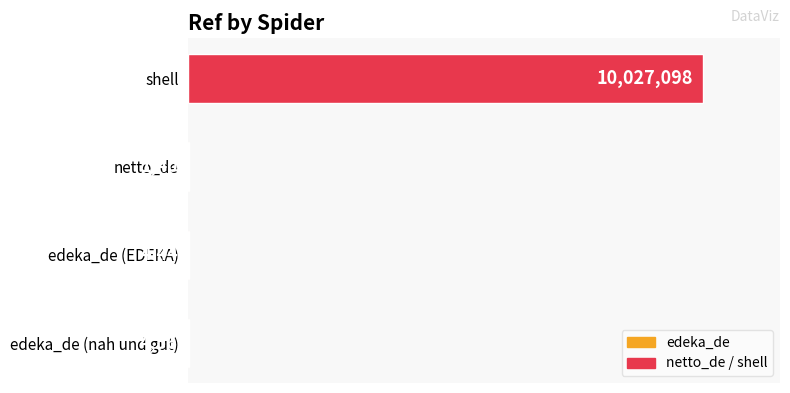

Which label corresponds to the largest value in the chart?

shell